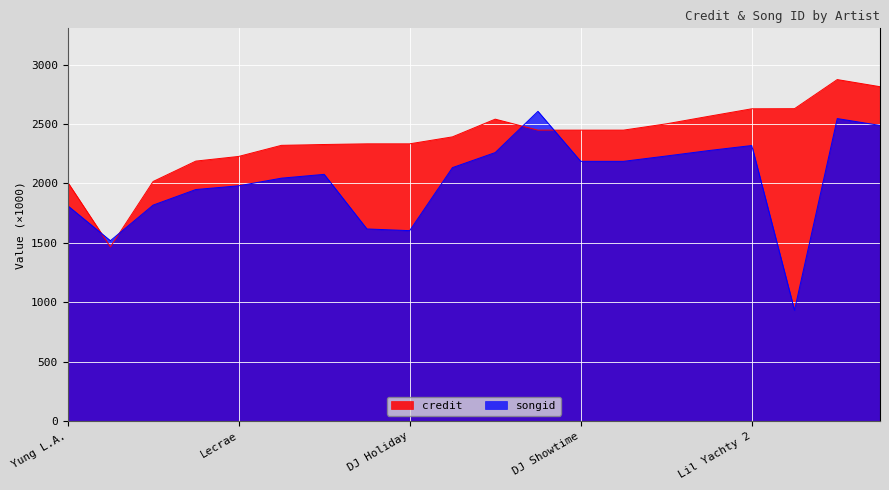

How many interior local valleys does the credit series have?

2